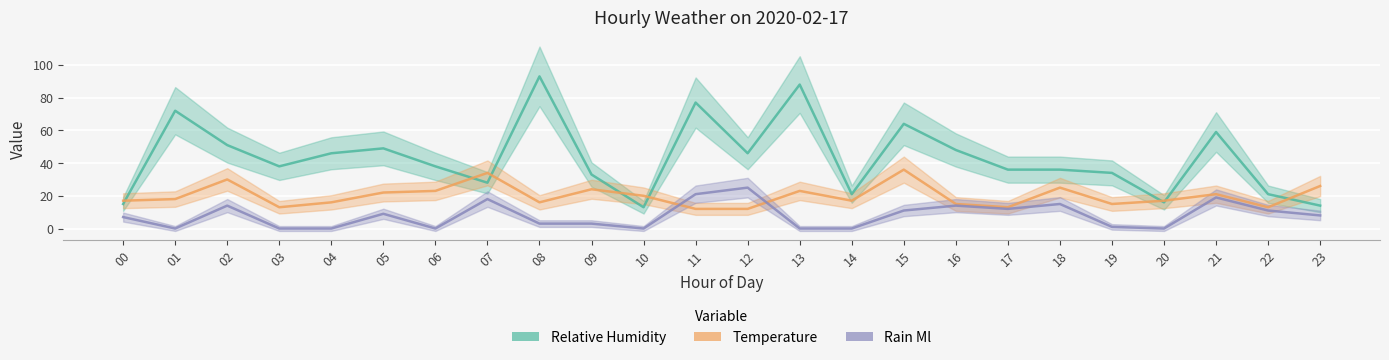

How many data points in rain_ml are above 8?

11